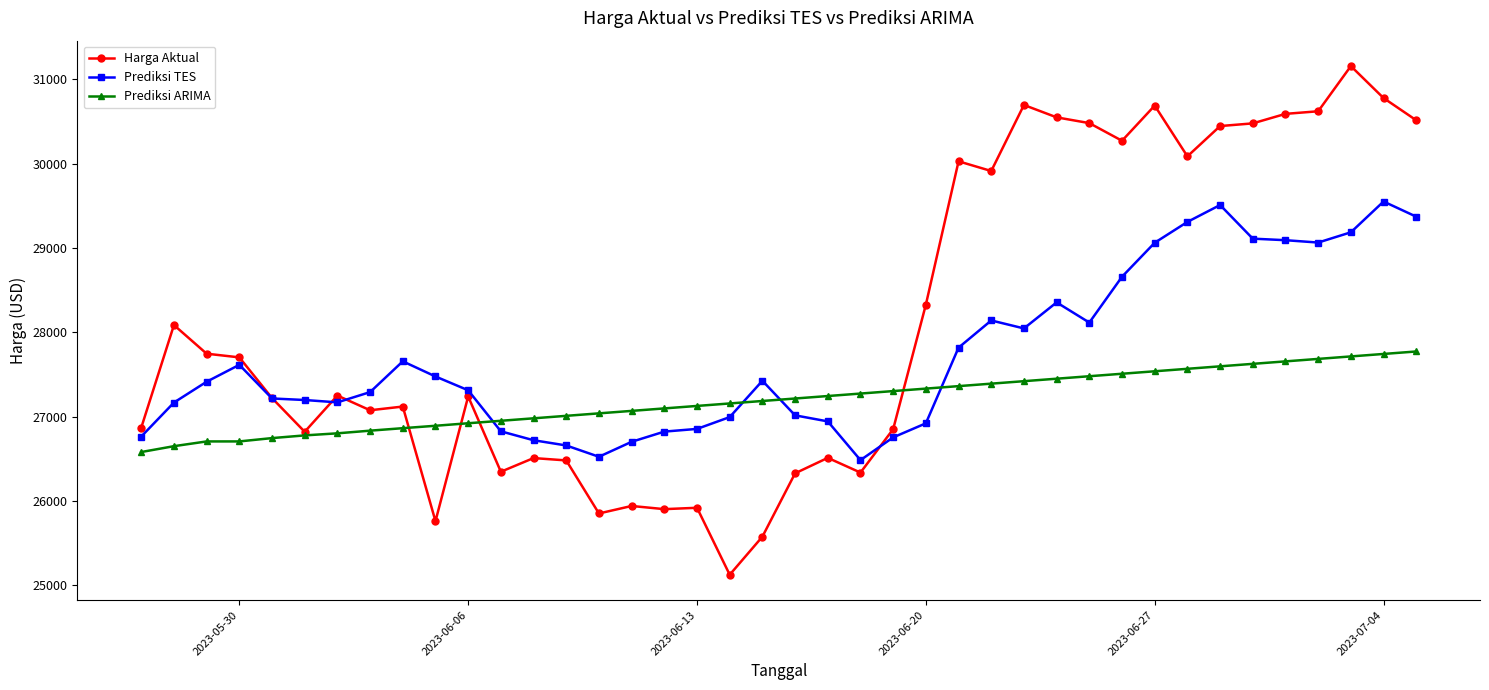

How many times do Prediksi ARIMA and Prediksi TES cross each other?

4